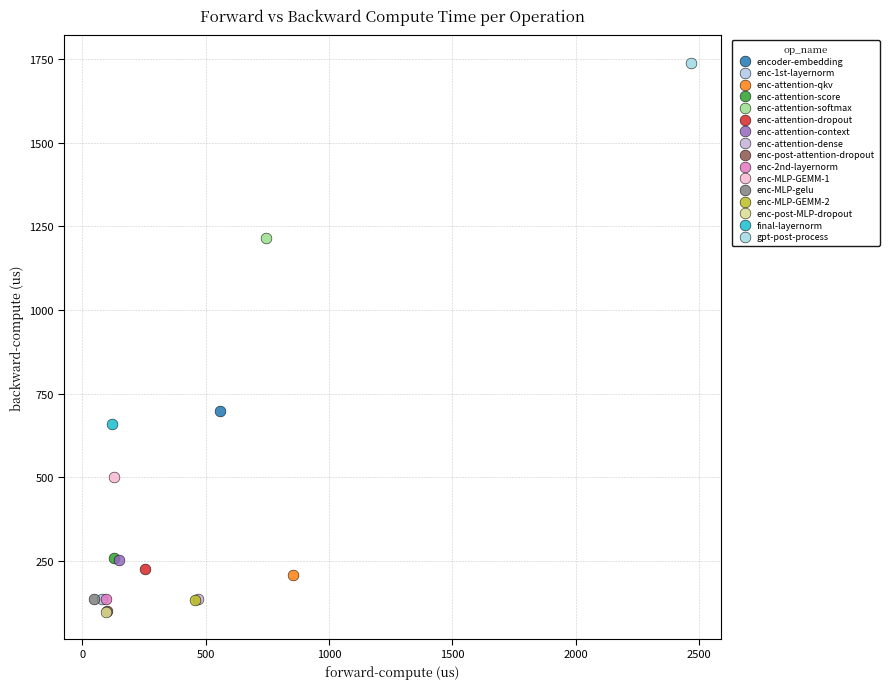

What are all the series names shown in the legend?

encoder-embedding, enc-1st-layernorm, enc-attention-qkv, enc-attention-score, enc-attention-softmax, enc-attention-dropout, enc-attention-context, enc-attention-dense, enc-post-attention-dropout, enc-2nd-layernorm, enc-MLP-GEMM-1, enc-MLP-gelu, enc-MLP-GEMM-2, enc-post-MLP-dropout, final-layernorm, gpt-post-process